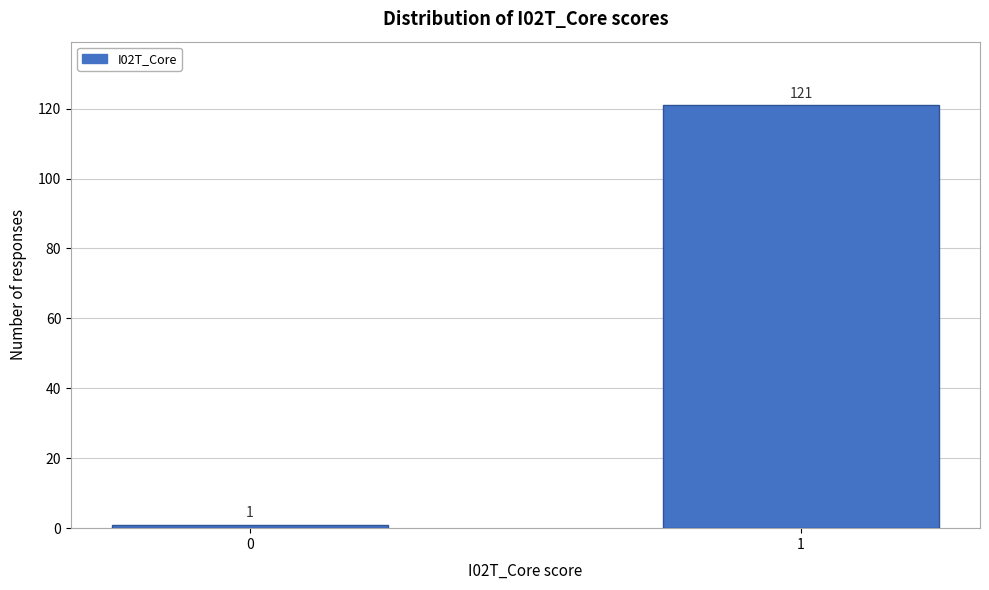

Reading left to right, what are all the values shown in this chart?

1	121